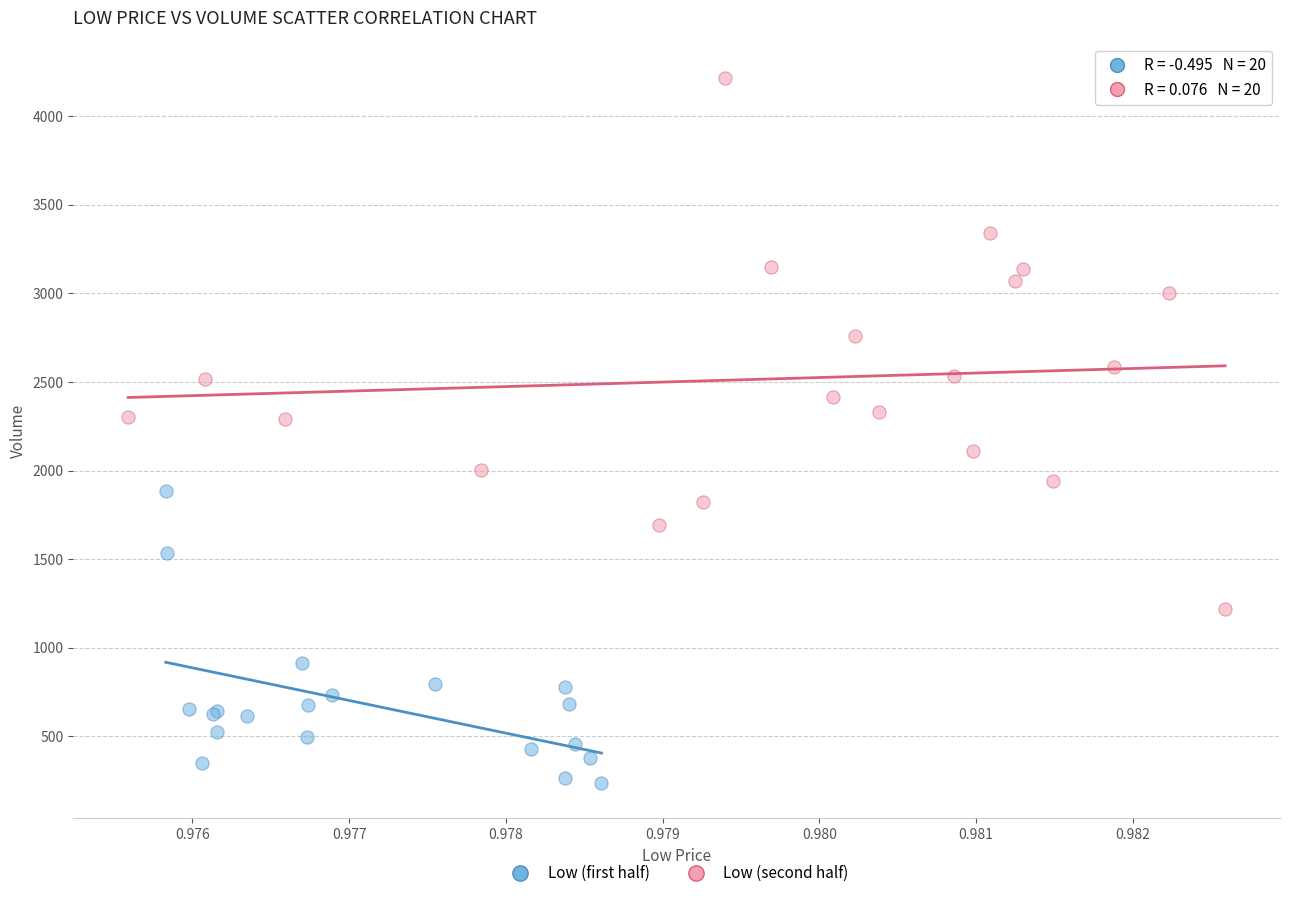

What are all the series names shown in the legend?

Low (first half), Low (second half)